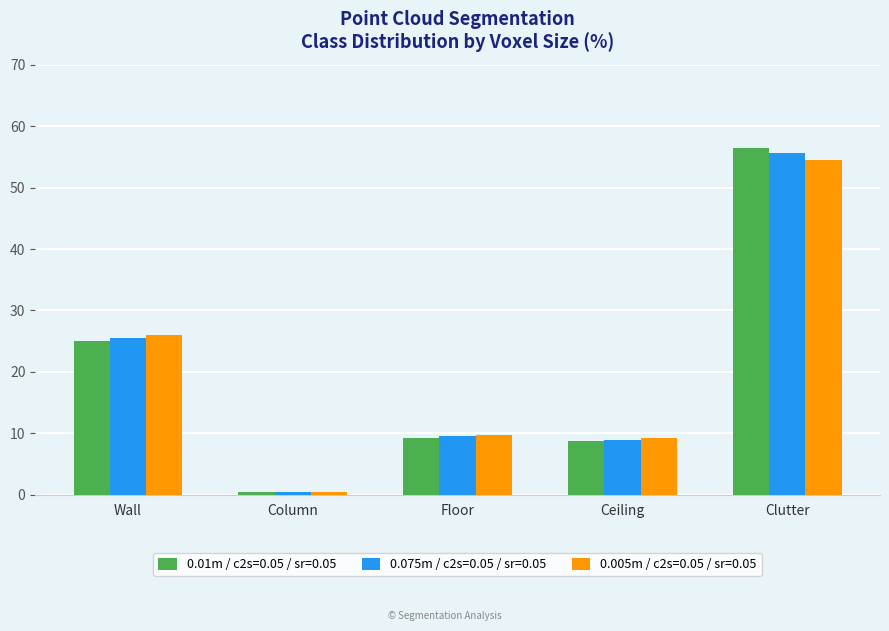

Between Floor and Clutter, which series saw the biggest shift?

0.01m / c2s=0.05 / sr=0.05